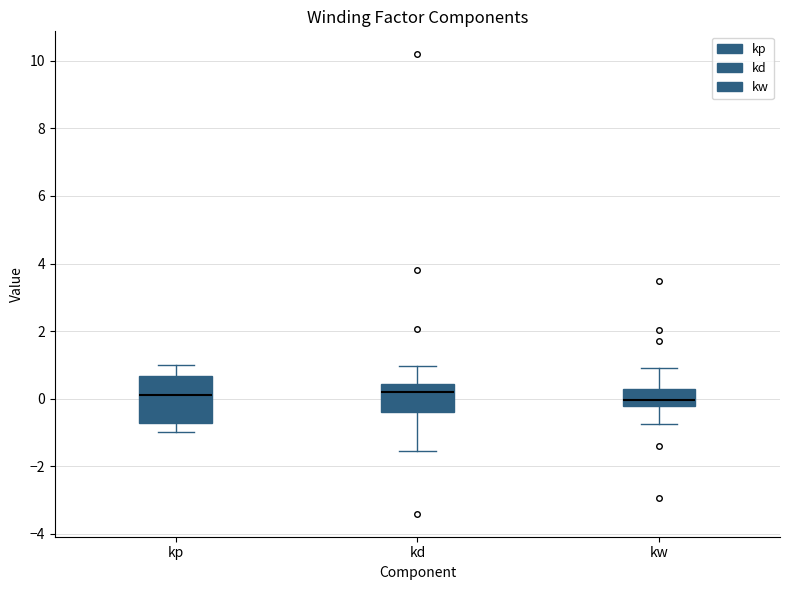

Reading left to right, read every box against the y-axis: the position of its median line, the range the box covers, and the ends of its whiskers. The values are not printed on the chart, so give them approximately, as read against the axis.

kp: median 0.2, box -0.8 to 0.6, whiskers -1.0 to 1.0
kd: median 0.2, box -0.4 to 0.4, whiskers -1.6 to 1.0
kw: median 0.0, box -0.2 to 0.2, whiskers -0.8 to 1.0